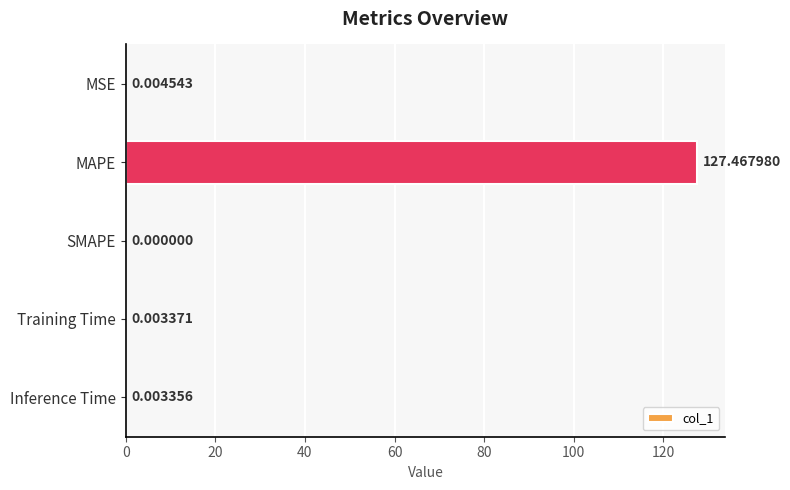

Which has a higher value, Inference Time or MSE?

MSE